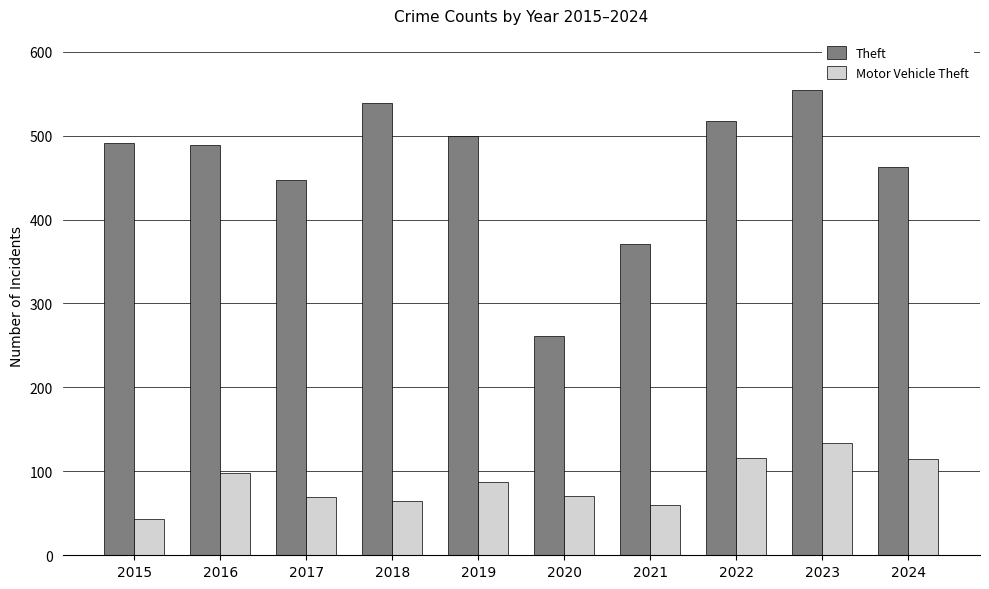

List the series in order of their overall mean, highest first.

Theft, Motor Vehicle Theft